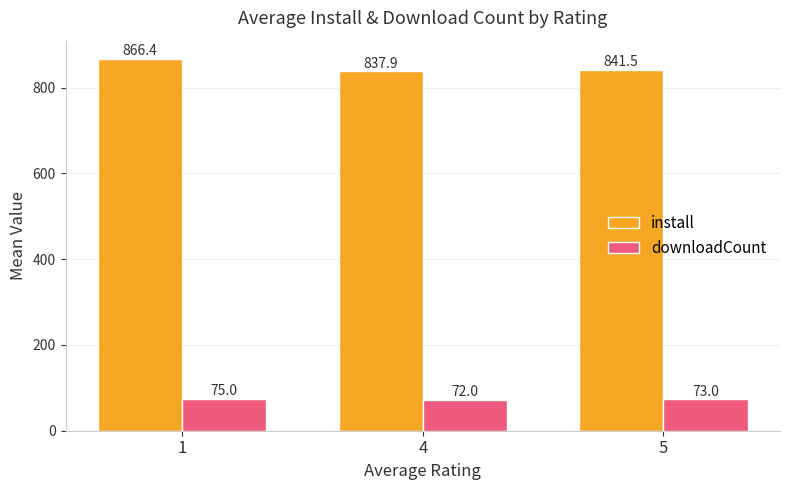

What is the value of the install bar at the 3rd from the left?

841.5